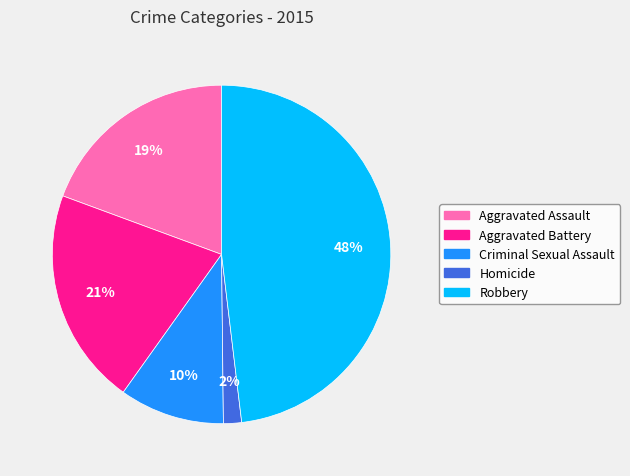

How many segments does this pie chart have?

5